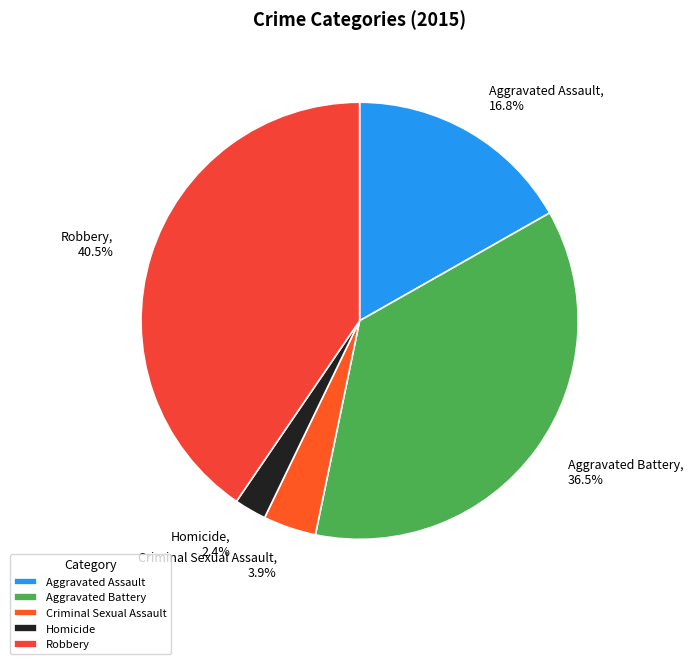

Is it true that Robbery is 28% of the pie?

False